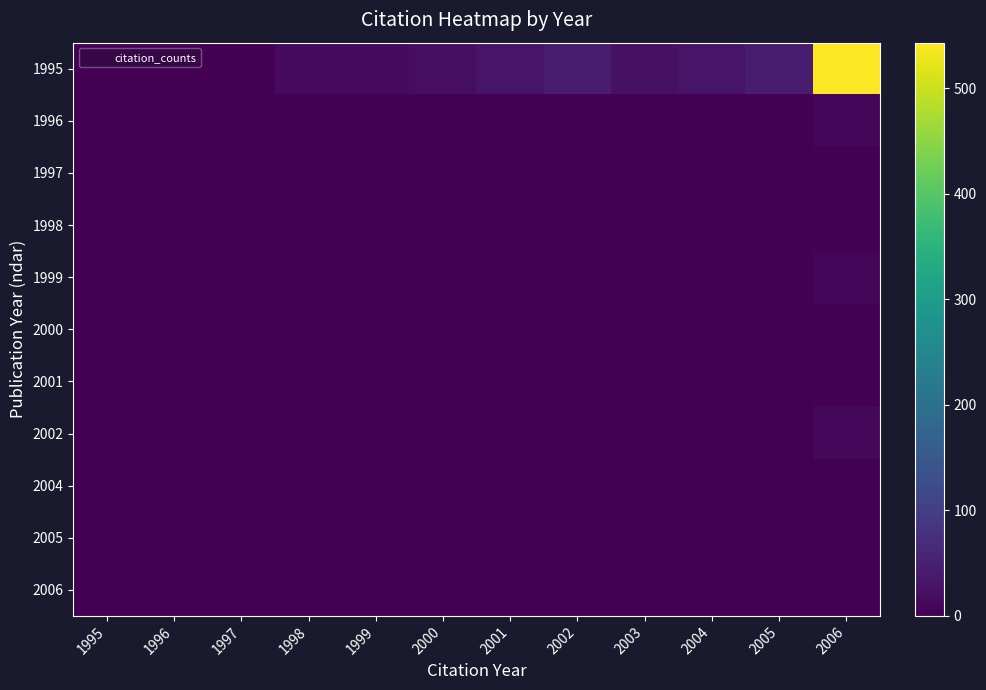

How many distinct data groups are displayed?

11